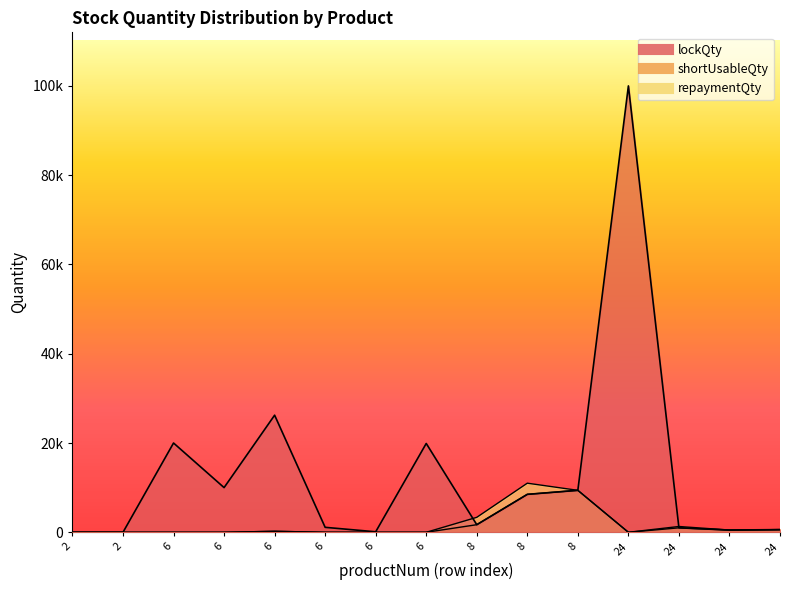

Reading left to right, extract all data points from this chart.

lockQty: 0	1	20000	10010	26232	1111	111	19900	1700	8500	9400	100000	1000	500	600
shortUsableQty: 0	1	0	0	222	0	0	0	1700	8500	9400	0	1000	500	600
repaymentQty: 0	0	0	0	222	0	0	0	3350	11000	9400	0	1300	500	600